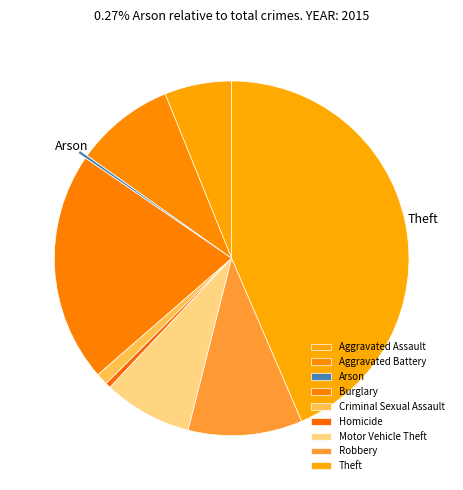

Is it true that Aggravated Battery is 9% of the pie?

True